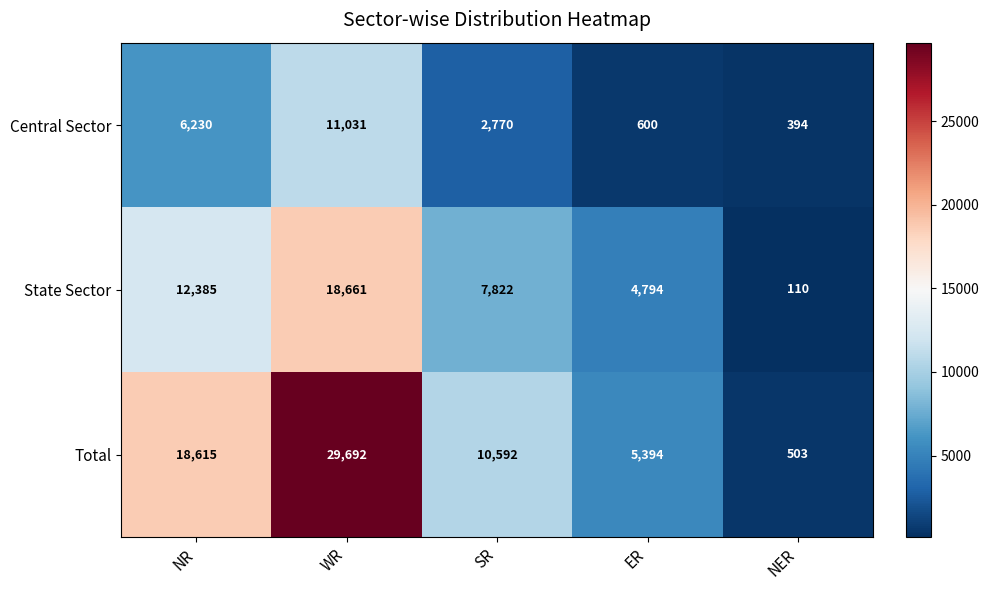

True or false: Total has a value of 18615 at NR.

True